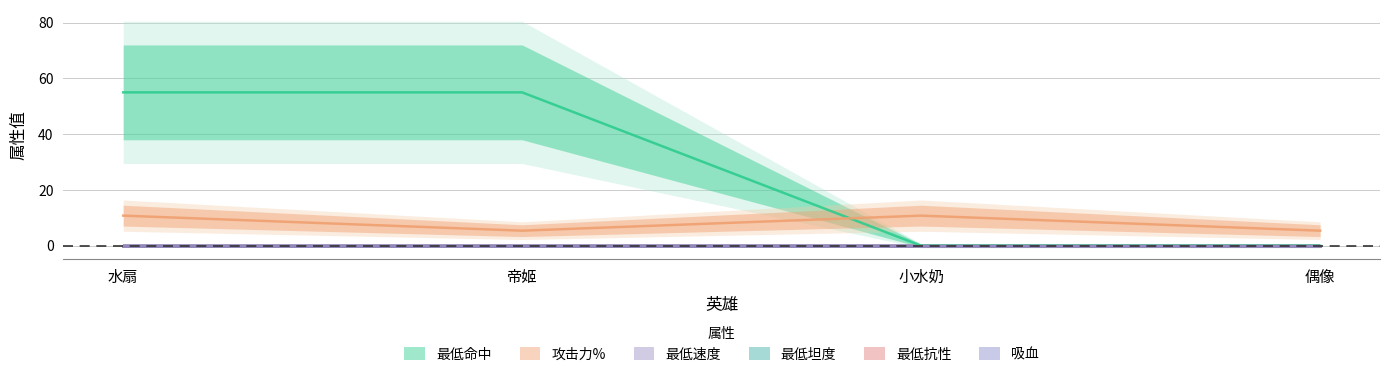

Reading left to right, what are all the values shown in this chart?

最低命中: 55.0	55.0	0.0	0.0
攻击力%: 10.8	5.4	10.8	5.4
最低速度: 0.0	0.0	0.0	0.0
最低坦度: 0.0	0.0	0.0	0.0
最低抗性: 0.0	0.0	0.0	0.0
吸血: 0.0	0.0	0.0	0.0